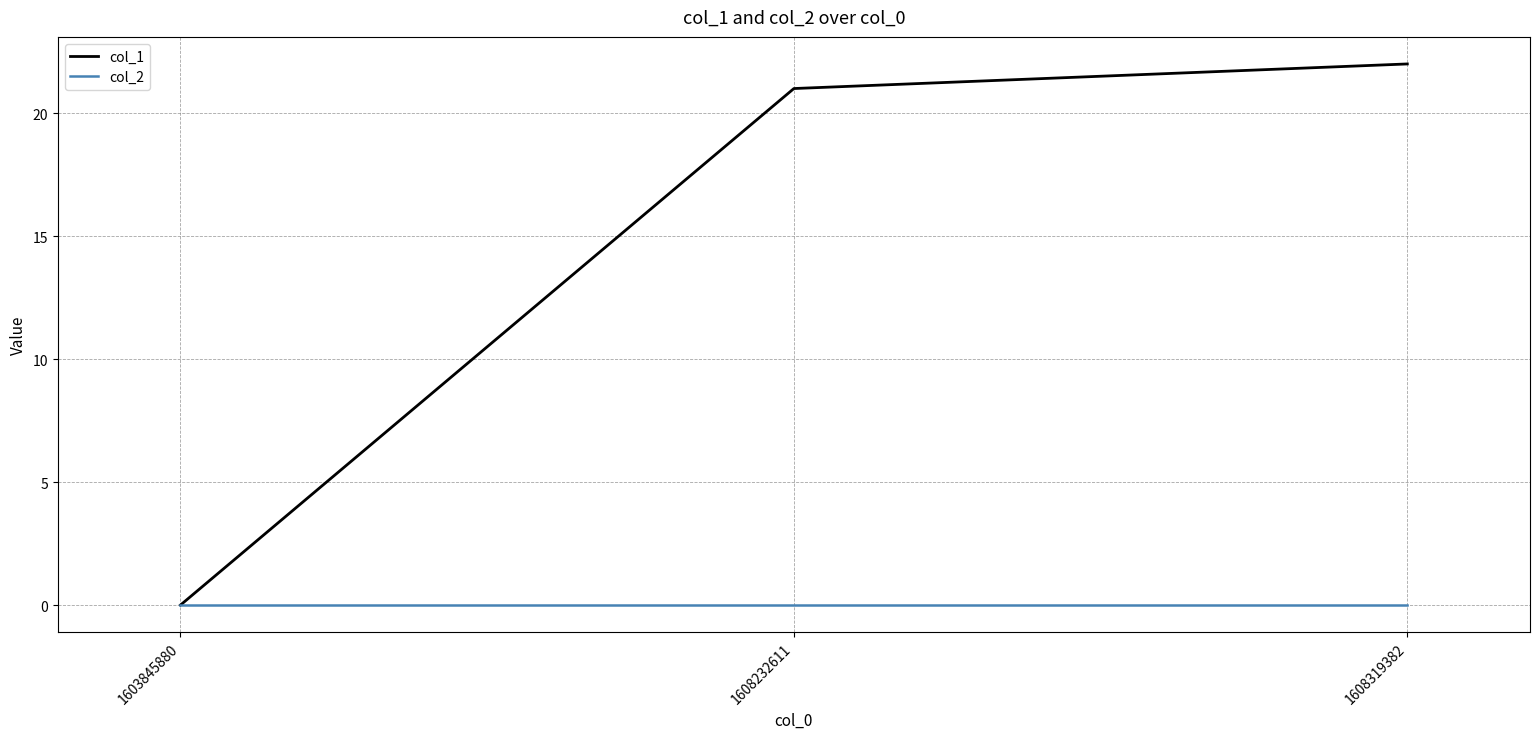

Which series has the largest range (max minus min)?

col_1